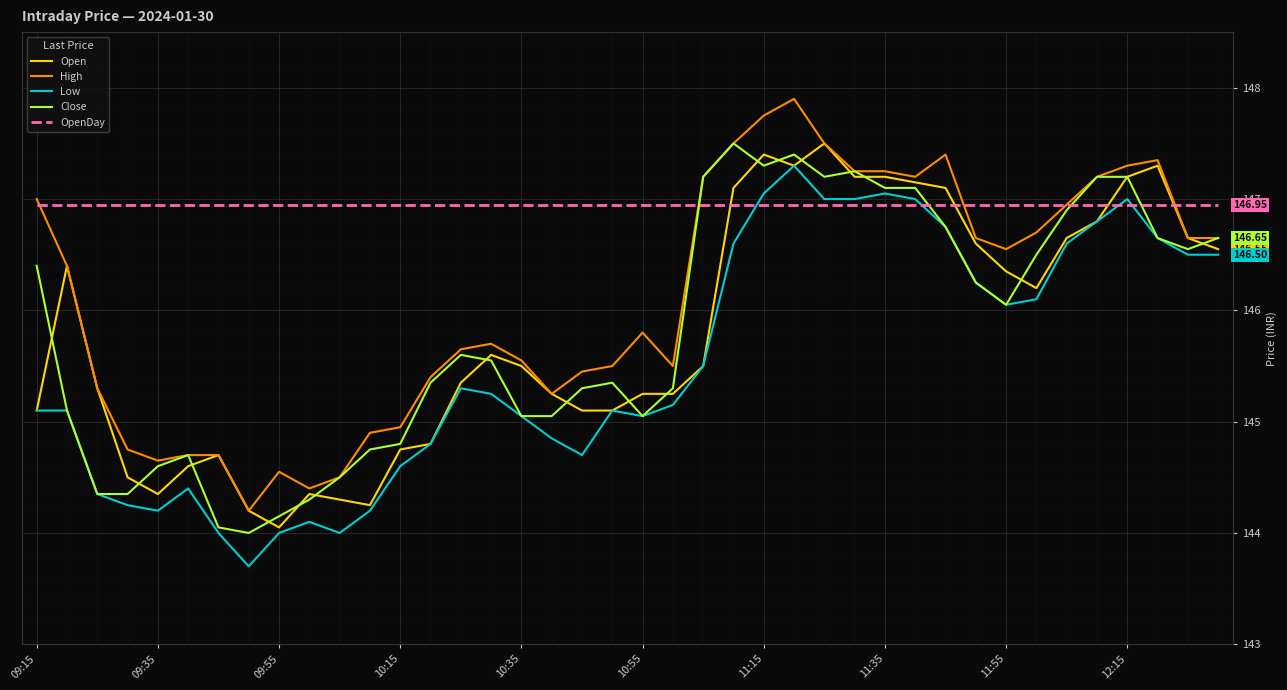

Which series has the largest total across all categories?

OpenDay